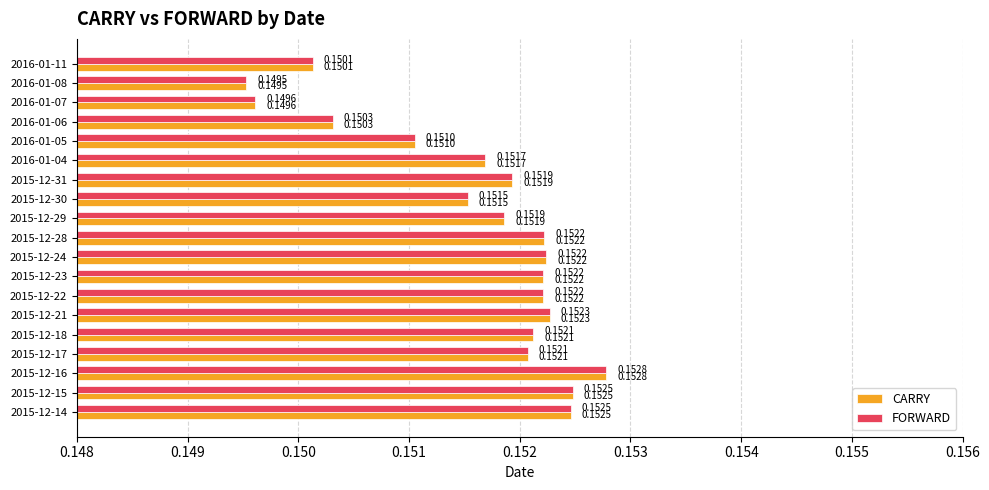

At how many categories does at least one series exceed 0?

19